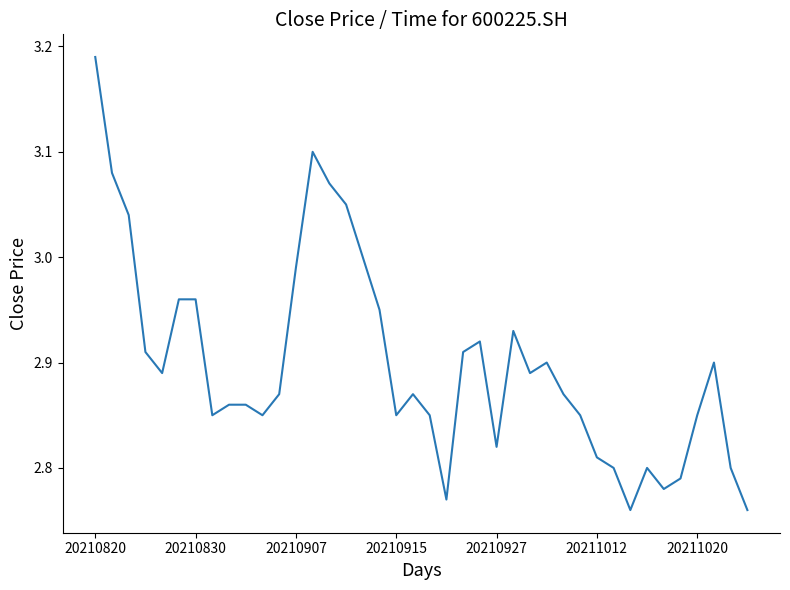

What is the difference between the maximum and minimum values?

0.4